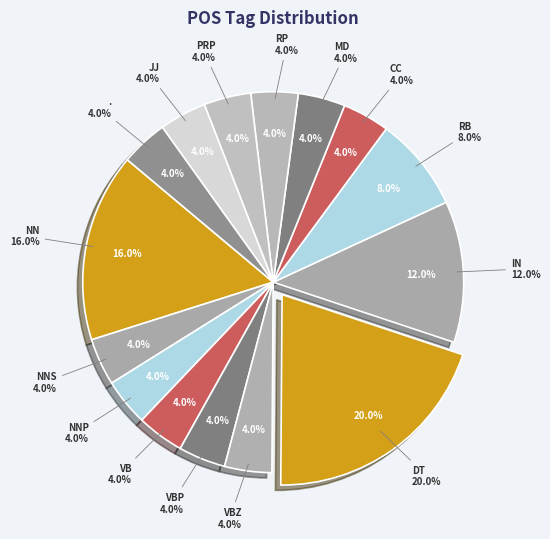

Do VBP and JJ together represent more than half of the pie?

No